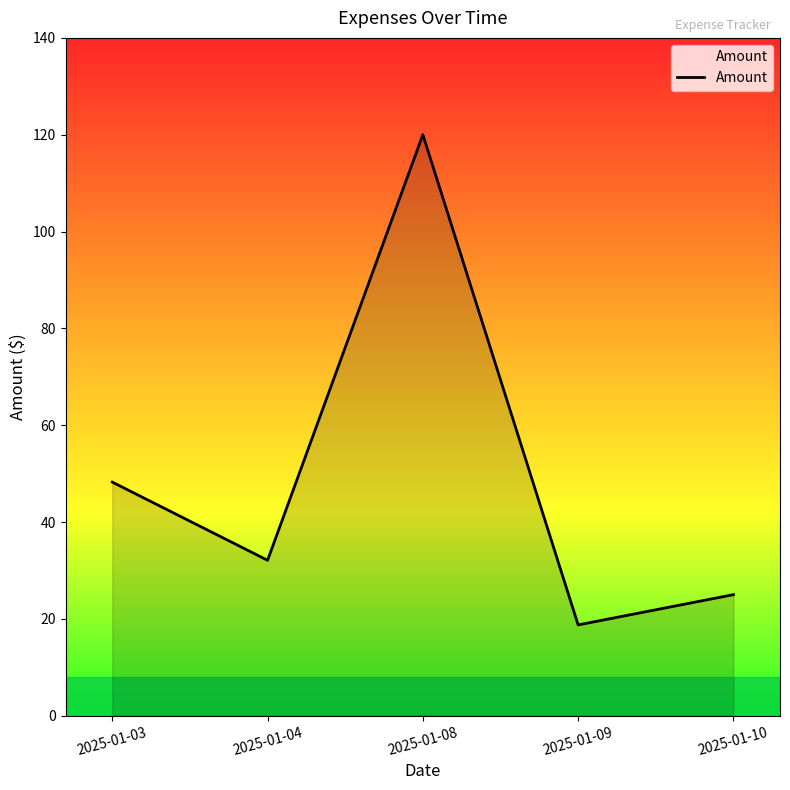

List the labels in order of value, smallest first.

2025-01-09, 2025-01-10, 2025-01-04, 2025-01-03, 2025-01-08